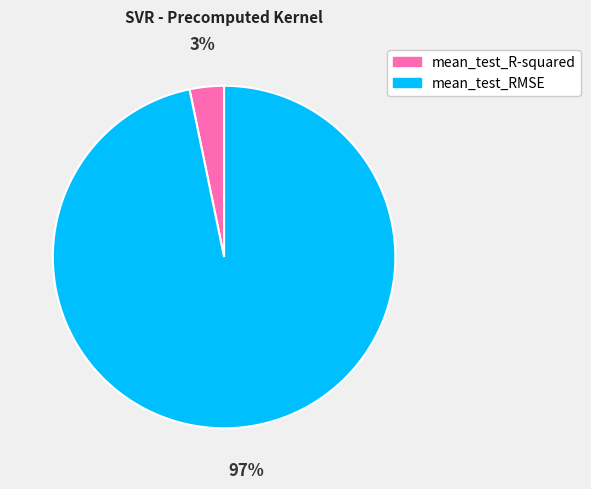

Is there any slice that represents more than half of the pie?

Yes